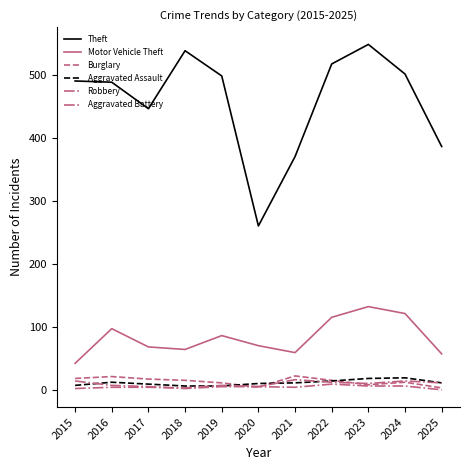

Does the chart display data point markers on the line(s)?

No